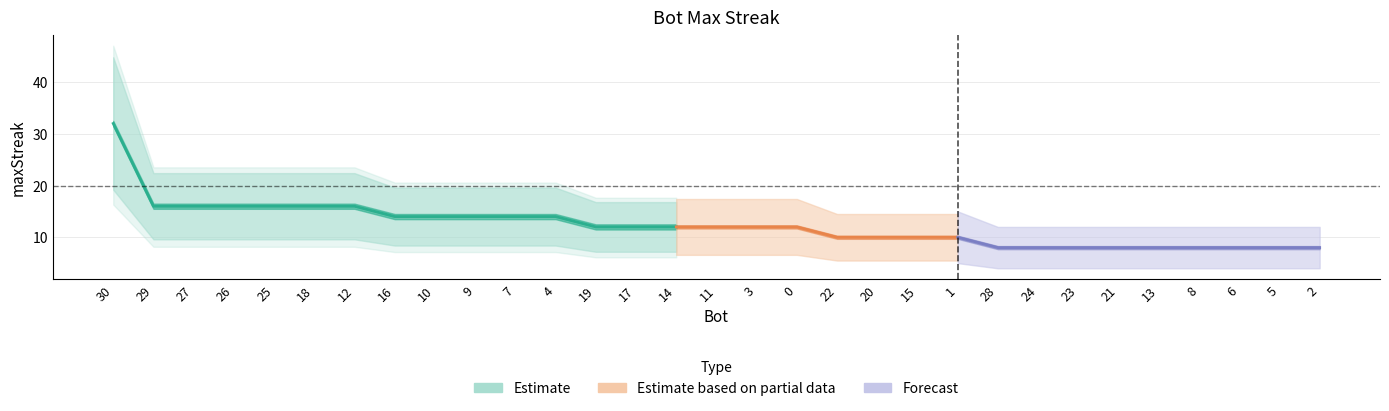

What is the difference between the values at 26 and 14?

4